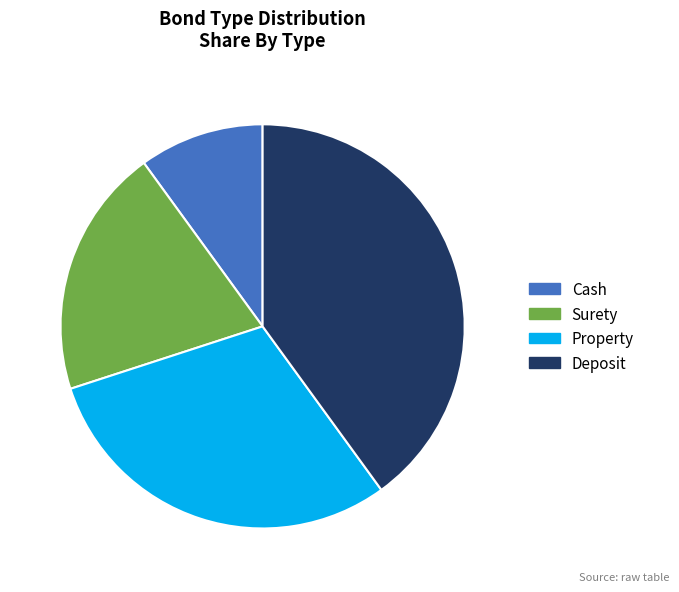

Is it true that Deposit is 54% of the pie?

False